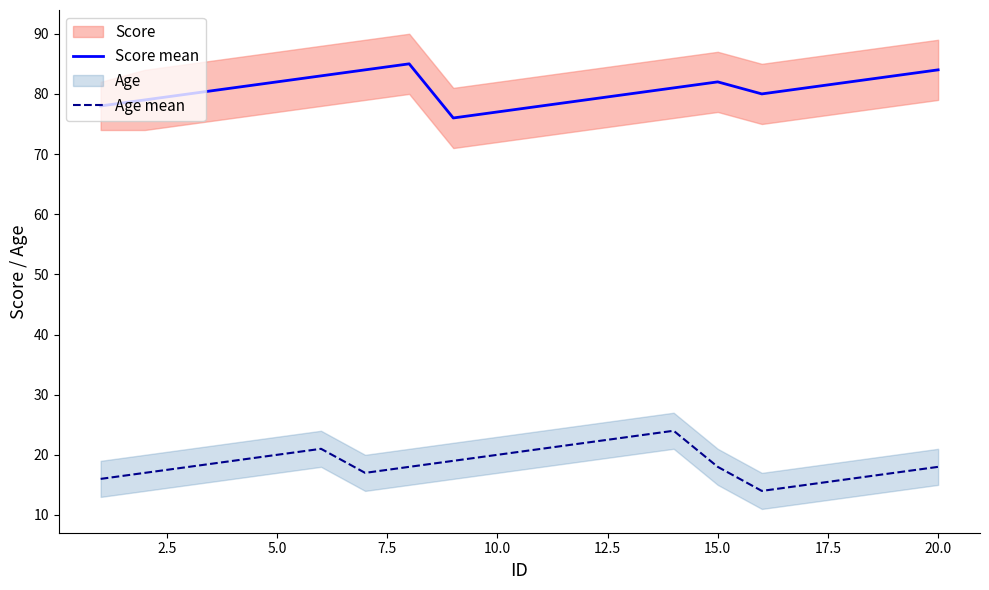

The value of Age mean at 20.0 is 18. True or false?

True